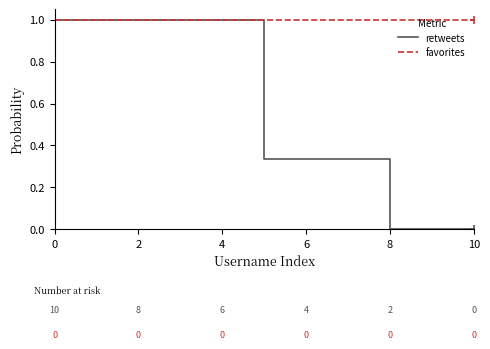

What is the maximum value shown in the chart?

1.0